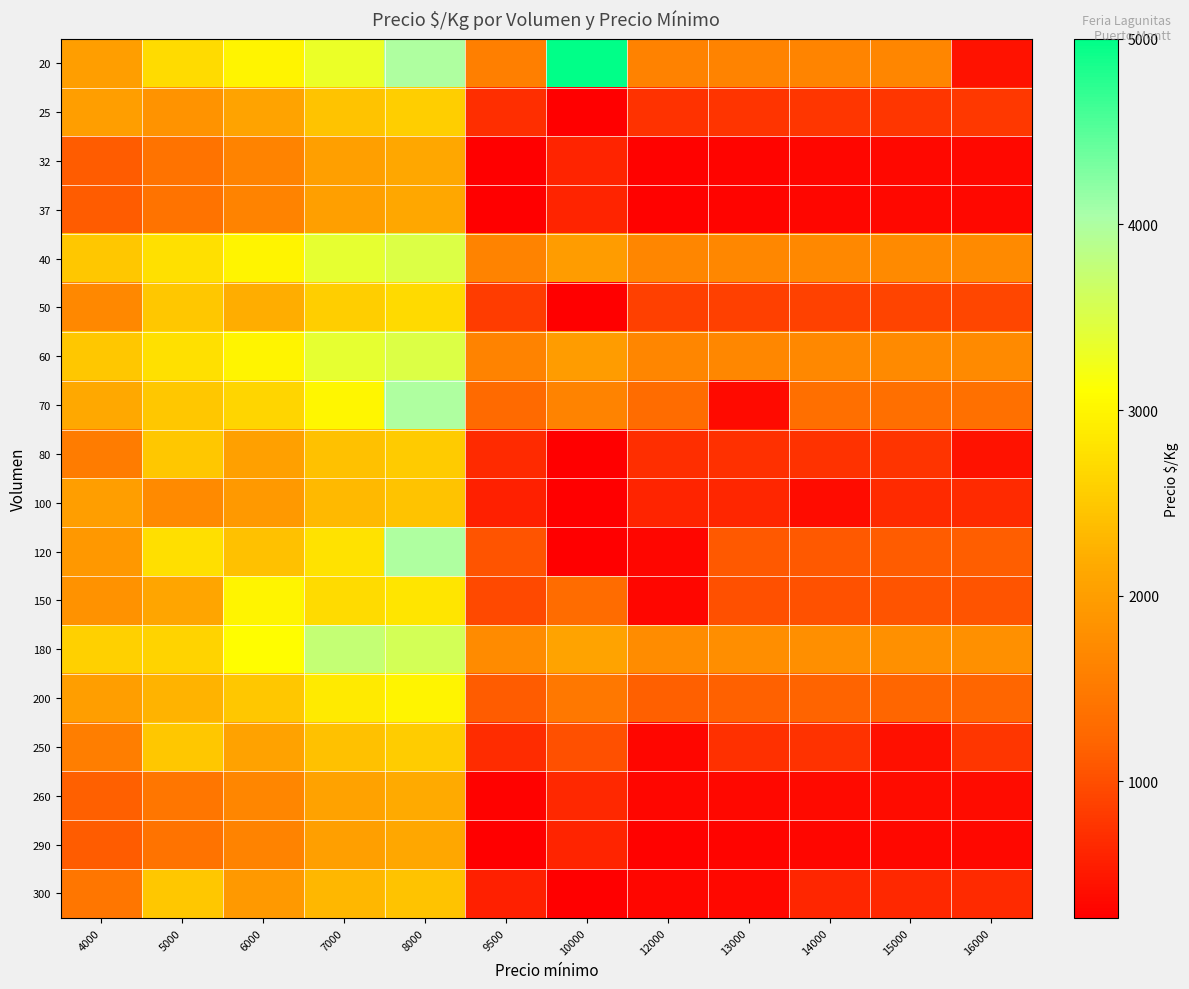

Which series has the widest spread of values?

20